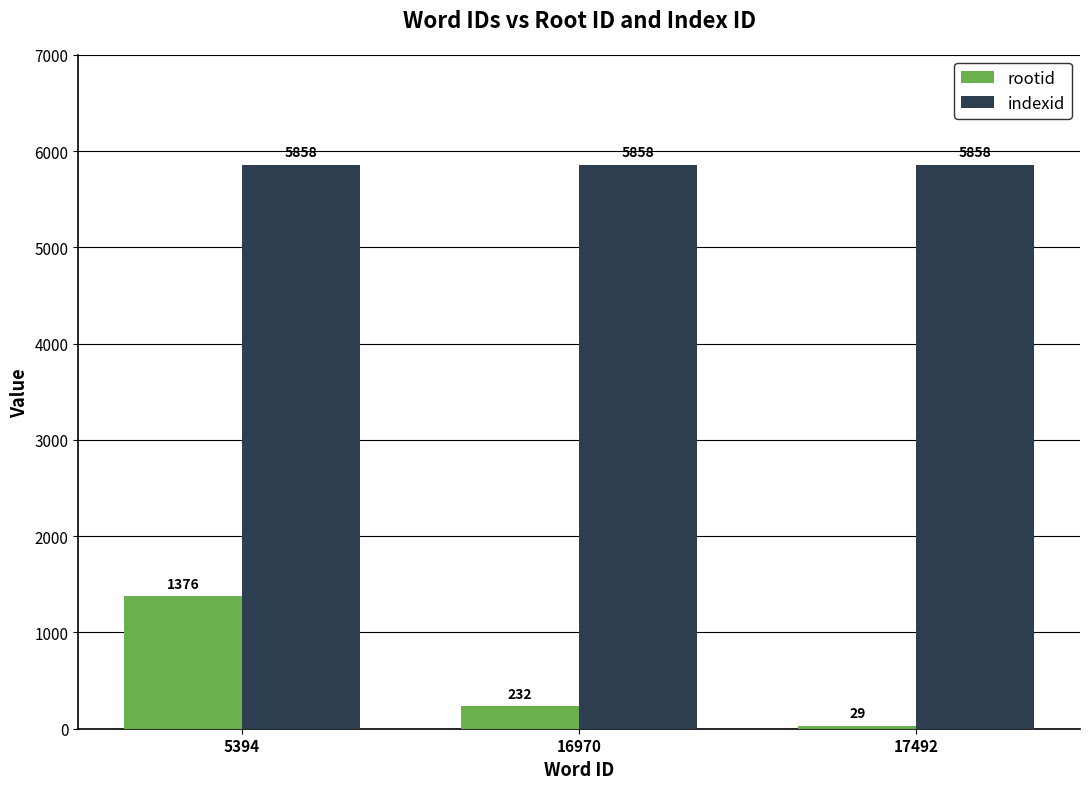

Which series has the largest range (max minus min)?

rootid